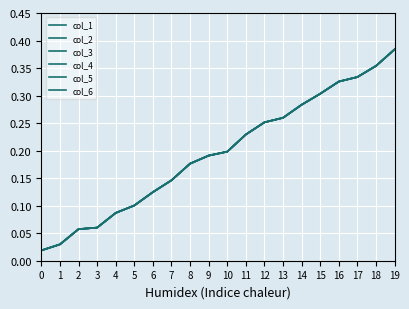

Reading left to right, extract all data points from this chart.

col_1: 0=0.0	1=0.0	2=0.1	3=0.1	4=0.1	5=0.1	6=0.1	7=0.1	8=0.2	9=0.2	10=0.2	11=0.2	12=0.3	13=0.3	14=0.3	15=0.3	16=0.3	17=0.3	18=0.4	19=0.4
col_2: 0=0.0	1=0.0	2=0.1	3=0.1	4=0.1	5=0.1	6=0.1	7=0.1	8=0.2	9=0.2	10=0.2	11=0.2	12=0.3	13=0.3	14=0.3	15=0.3	16=0.3	17=0.3	18=0.4	19=0.4
col_3: 0=0.0	1=0.0	2=0.1	3=0.1	4=0.1	5=0.1	6=0.1	7=0.1	8=0.2	9=0.2	10=0.2	11=0.2	12=0.3	13=0.3	14=0.3	15=0.3	16=0.3	17=0.3	18=0.4	19=0.4
col_4: 0=0.0	1=0.0	2=0.1	3=0.1	4=0.1	5=0.1	6=0.1	7=0.1	8=0.2	9=0.2	10=0.2	11=0.2	12=0.3	13=0.3	14=0.3	15=0.3	16=0.3	17=0.3	18=0.4	19=0.4
col_5: 0=0.0	1=0.0	2=0.1	3=0.1	4=0.1	5=0.1	6=0.1	7=0.1	8=0.2	9=0.2	10=0.2	11=0.2	12=0.3	13=0.3	14=0.3	15=0.3	16=0.3	17=0.3	18=0.4	19=0.4
col_6: 0=0.0	1=0.0	2=0.1	3=0.1	4=0.1	5=0.1	6=0.1	7=0.1	8=0.2	9=0.2	10=0.2	11=0.2	12=0.3	13=0.3	14=0.3	15=0.3	16=0.3	17=0.3	18=0.4	19=0.4